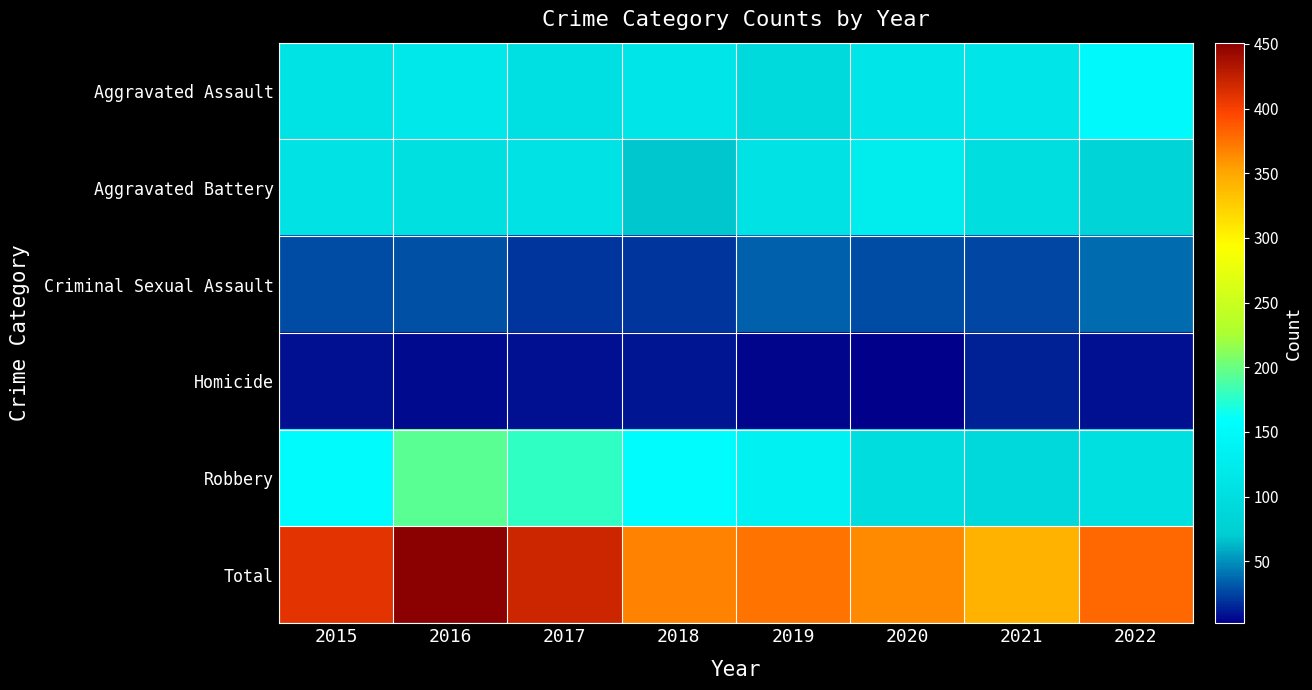

At how many categories does at least one series exceed 263?

8